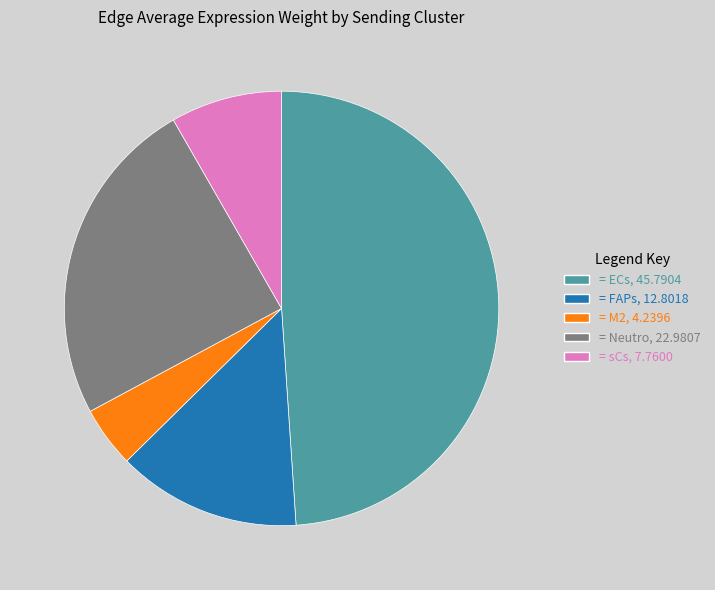

Is there a majority slice in this chart?

No